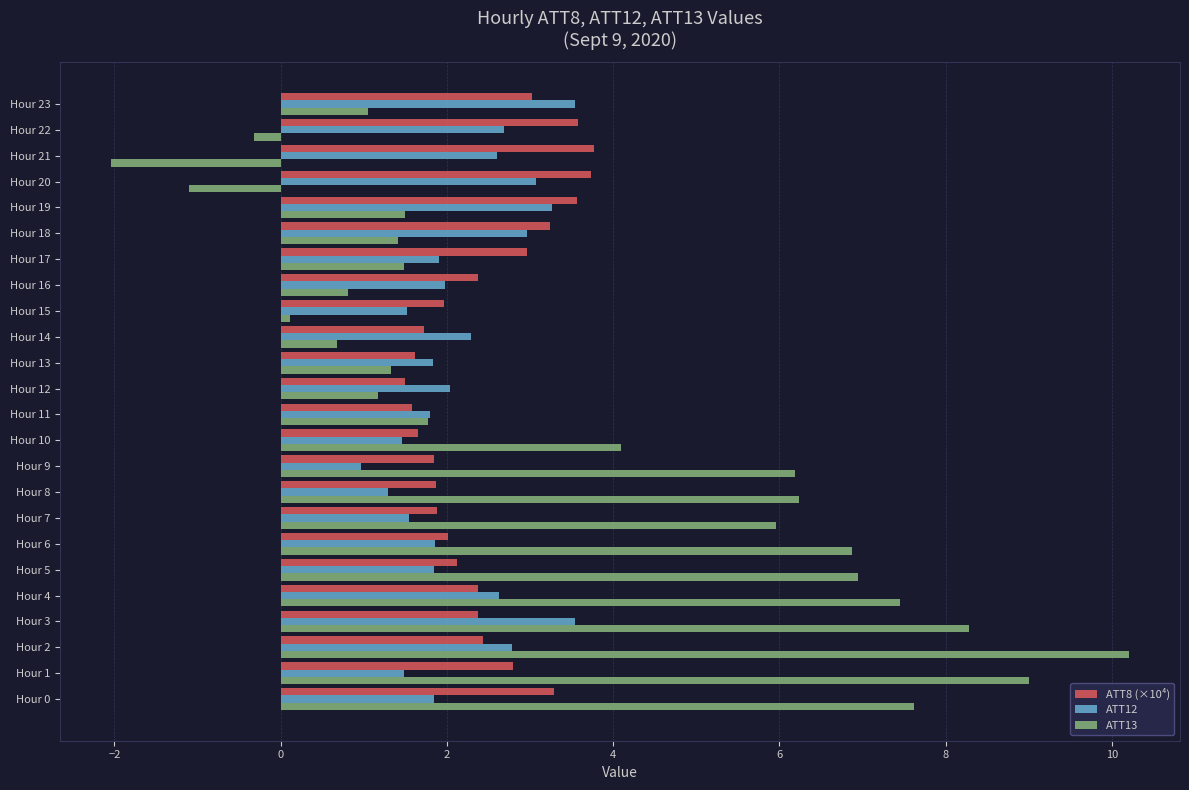

The value of ATT12 at Hour 17 is 2.8. True or false?

False